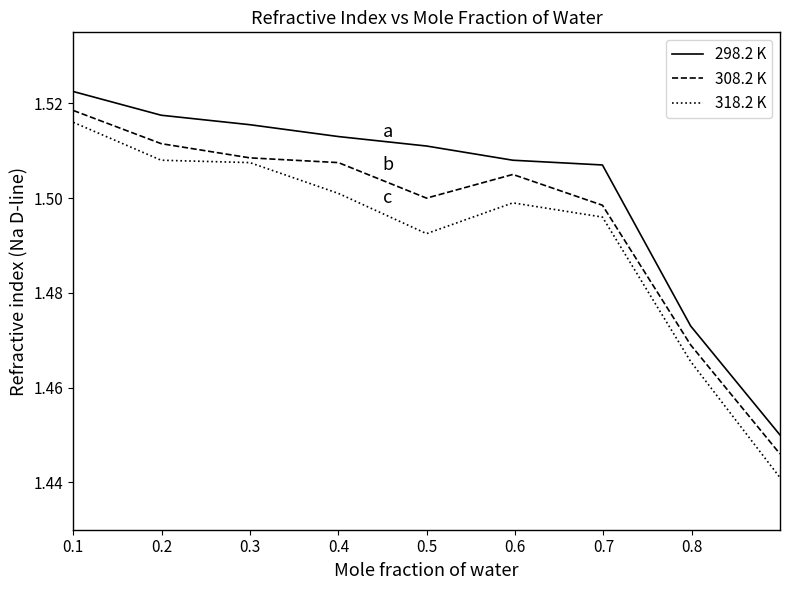

True or false: 318.2 K and 298.2 K cross at least once.

False